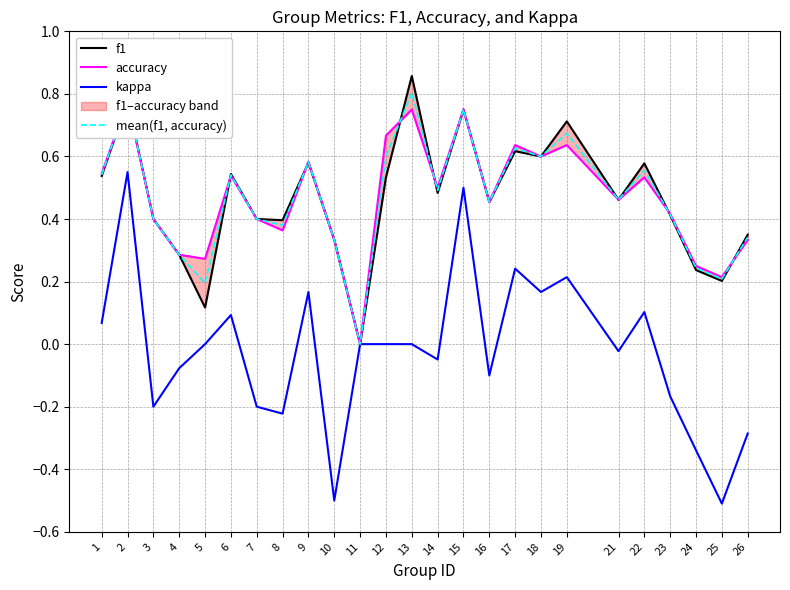

What is the difference between the accuracy values at 11 and 21?

0.5